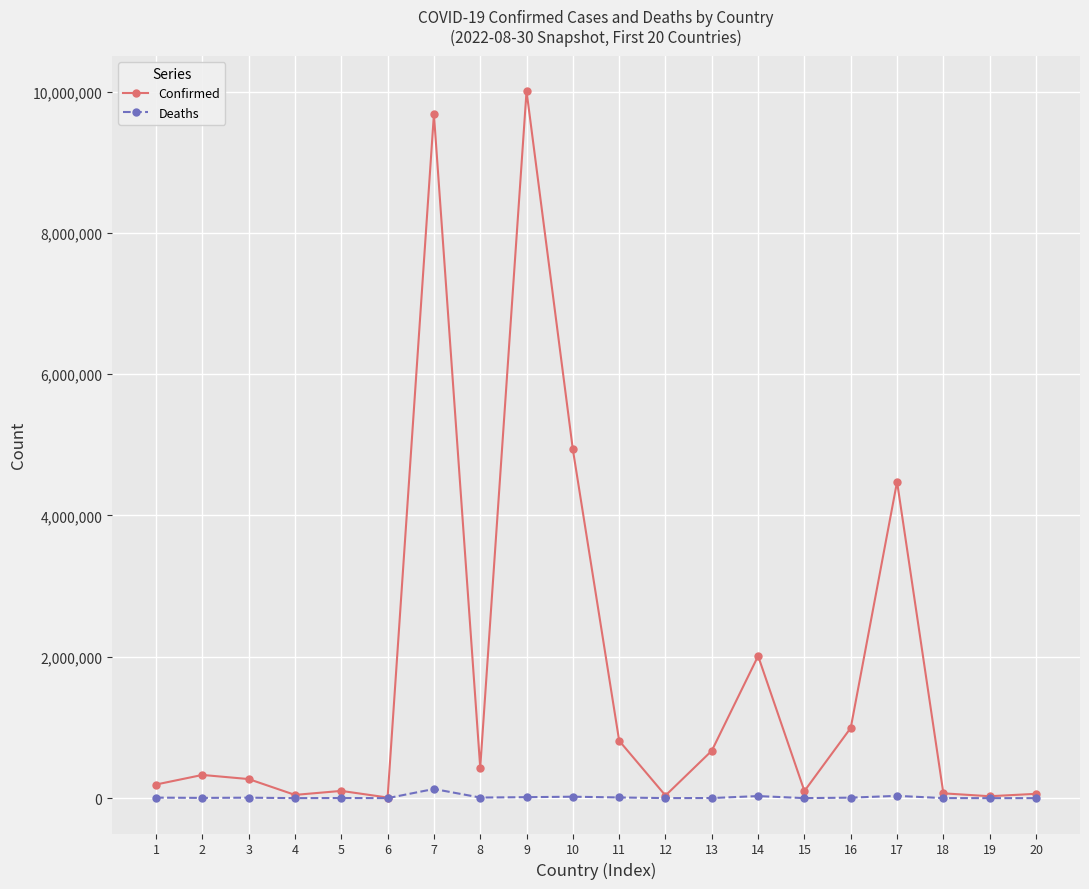

Rank the series by their average value, from lowest to highest.

Deaths, Confirmed